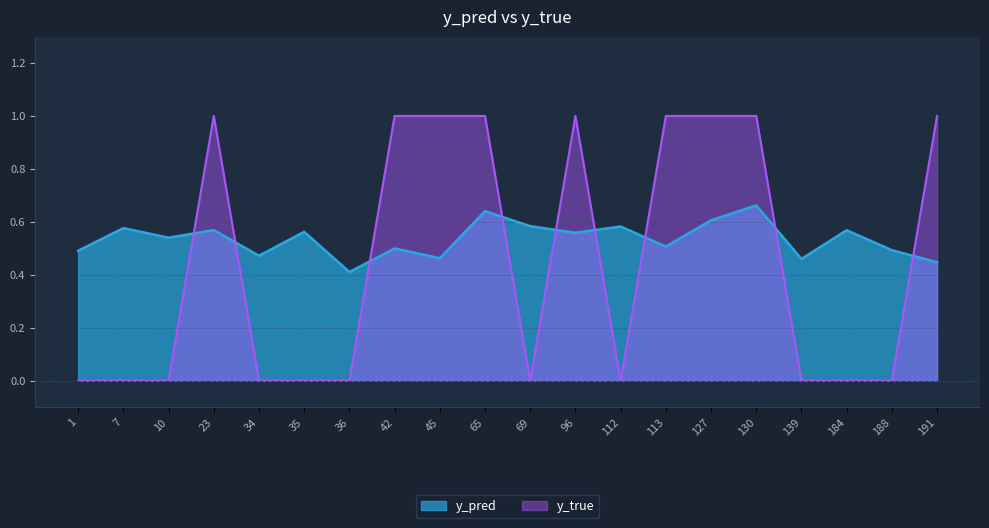

Between which two adjacent categories do y_true and y_pred first intersect?

10 and 23